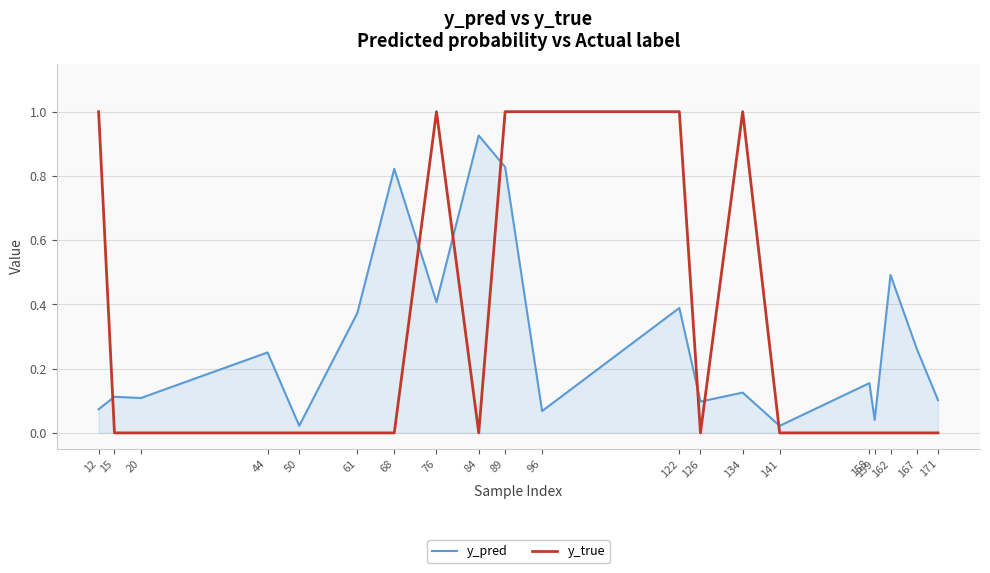

True or false: y_pred and y_true intersect in this chart.

True